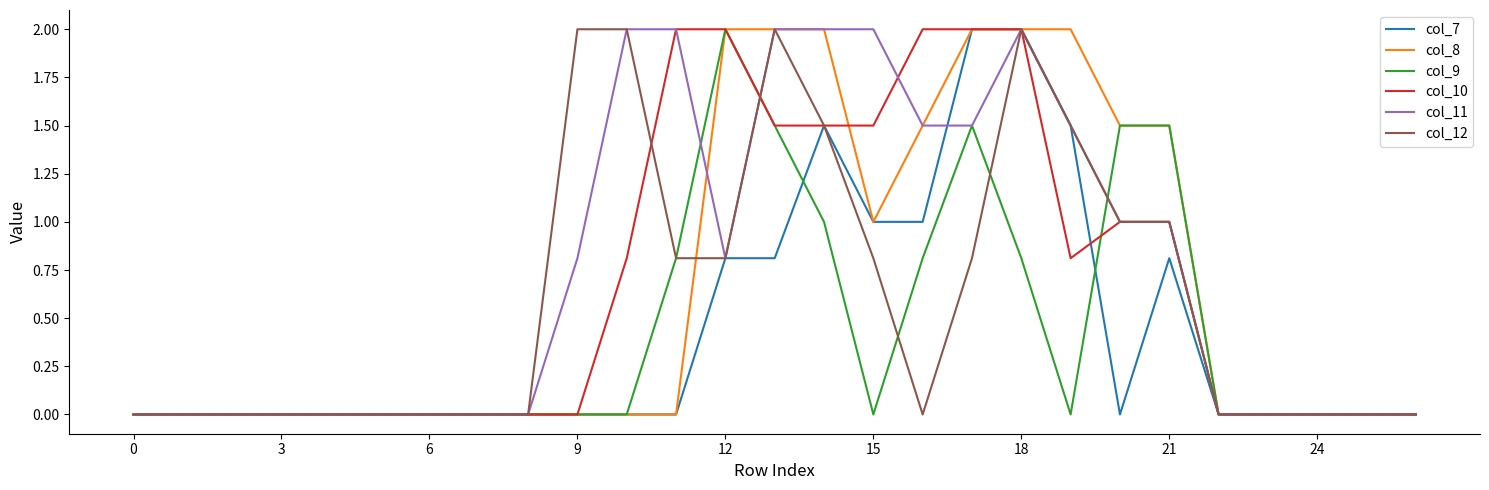

What is the highest value of the col_8 series?

2.0